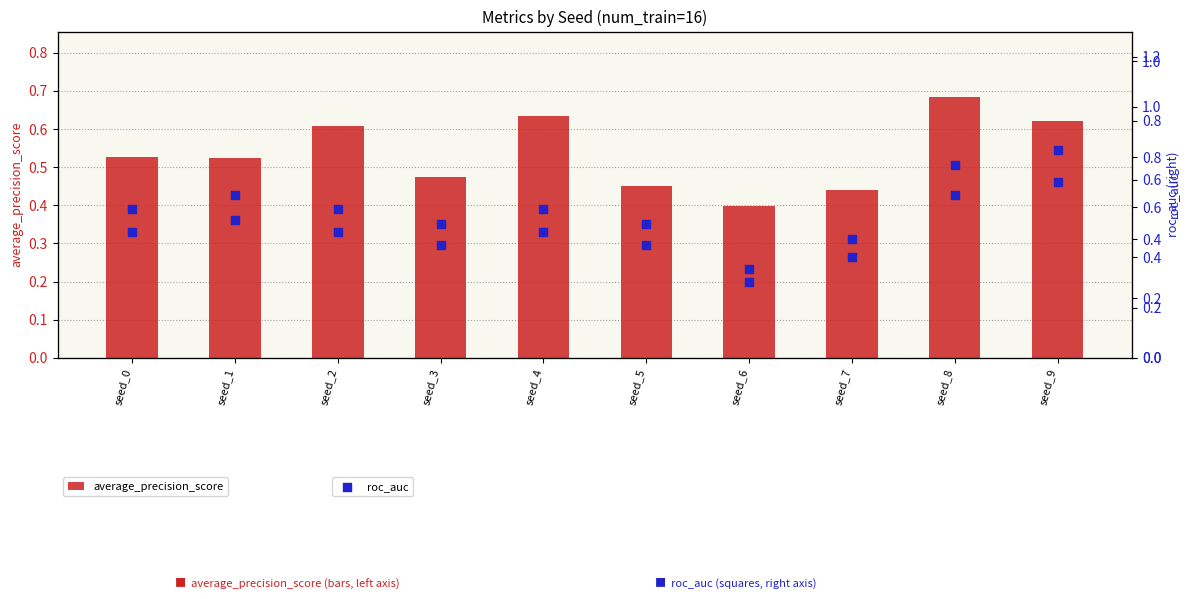

At how many categories does at least one series exceed 0?

10